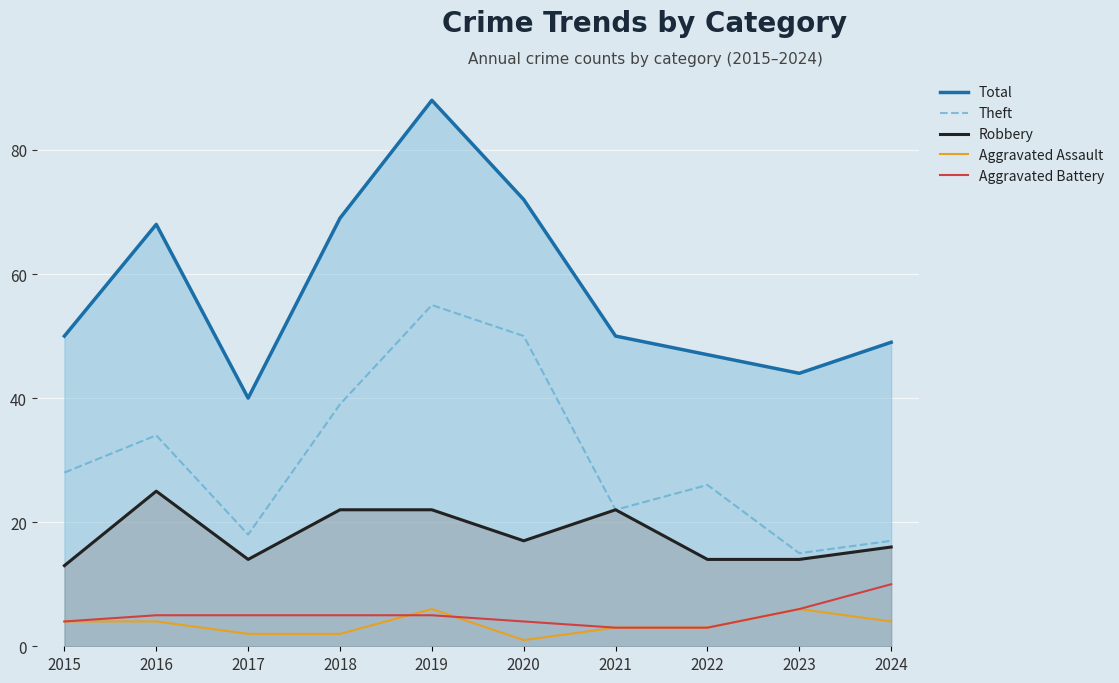

What is the average value of the Aggravated Battery series?

5